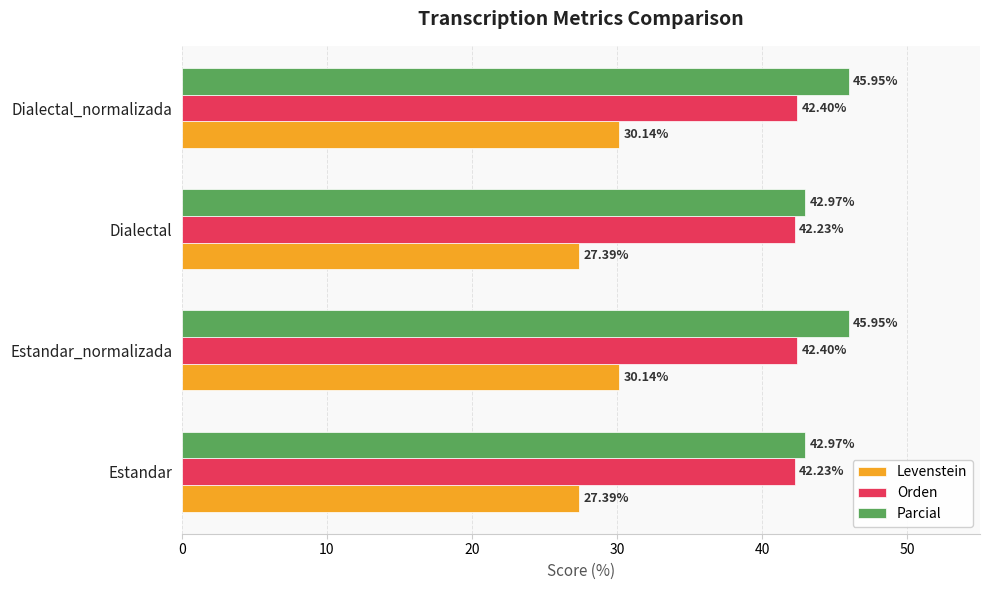

Between Estandar and Estandar_normalizada, which series saw the biggest shift?

Parcial